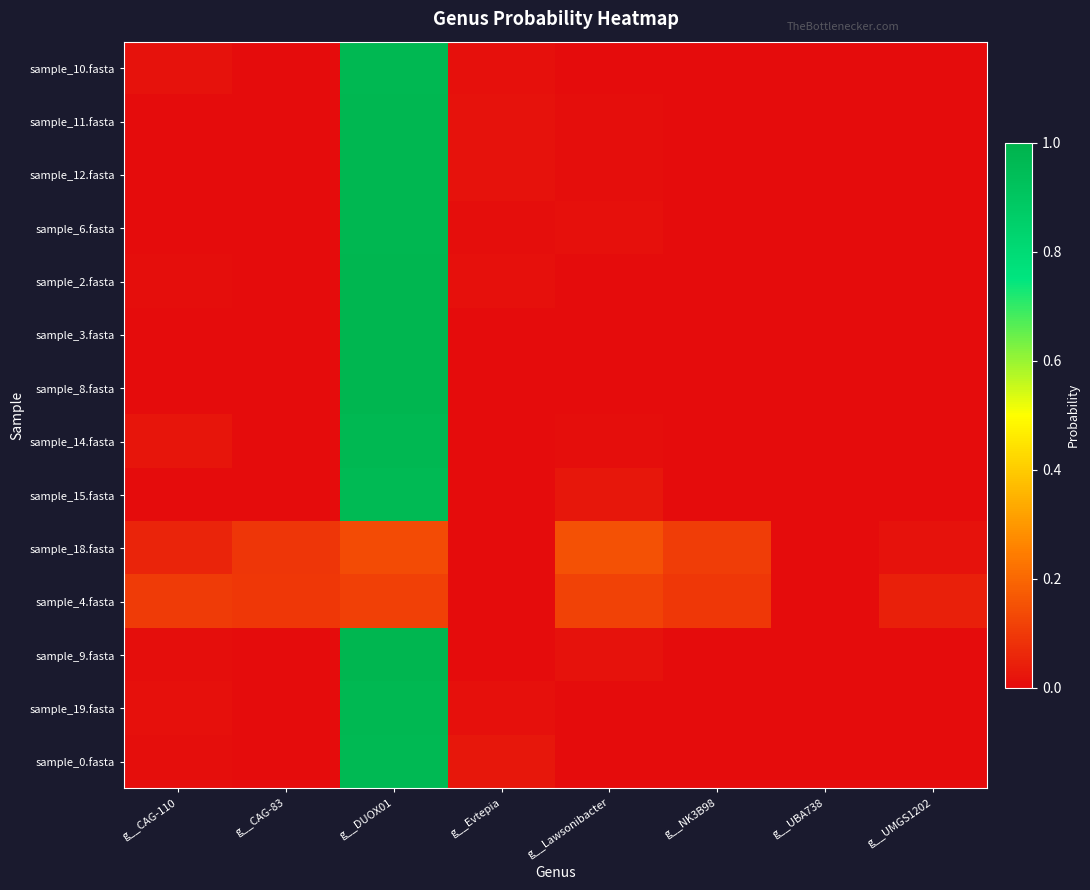

Reading left to right, transcribe all the data shown in this chart.

sample_10.fasta: g__CAG-110=0.0	g__CAG-83=0.0	g__DUOX01=1.0	g__Evtepia=0.0	g__Lawsonibacter=0.0	g__NK3B98=0.0	g__UBA738=0.0	g__UMGS1202=0.0
sample_11.fasta: g__CAG-110=0.0	g__CAG-83=0.0	g__DUOX01=1.0	g__Evtepia=0.0	g__Lawsonibacter=0.0	g__NK3B98=0.0	g__UBA738=0.0	g__UMGS1202=0.0
sample_12.fasta: g__CAG-110=0.0	g__CAG-83=0.0	g__DUOX01=1.0	g__Evtepia=0.0	g__Lawsonibacter=0.0	g__NK3B98=0.0	g__UBA738=0.0	g__UMGS1202=0.0
sample_6.fasta: g__CAG-110=0.0	g__CAG-83=0.0	g__DUOX01=1.0	g__Evtepia=0.0	g__Lawsonibacter=0.0	g__NK3B98=0.0	g__UBA738=0.0	g__UMGS1202=0.0
sample_2.fasta: g__CAG-110=0.0	g__CAG-83=0.0	g__DUOX01=1.0	g__Evtepia=0.0	g__Lawsonibacter=0.0	g__NK3B98=0.0	g__UBA738=0.0	g__UMGS1202=0.0
sample_3.fasta: g__CAG-110=0.0	g__CAG-83=0.0	g__DUOX01=1.0	g__Evtepia=0.0	g__Lawsonibacter=0.0	g__NK3B98=0.0	g__UBA738=0.0	g__UMGS1202=0.0
sample_8.fasta: g__CAG-110=0.0	g__CAG-83=0.0	g__DUOX01=1.0	g__Evtepia=0.0	g__Lawsonibacter=0.0	g__NK3B98=0.0	g__UBA738=0.0	g__UMGS1202=0.0
sample_14.fasta: g__CAG-110=0.0	g__CAG-83=0.0	g__DUOX01=1.0	g__Evtepia=0.0	g__Lawsonibacter=0.0	g__NK3B98=0.0	g__UBA738=0.0	g__UMGS1202=0.0
sample_15.fasta: g__CAG-110=0.0	g__CAG-83=0.0	g__DUOX01=1.0	g__Evtepia=0.0	g__Lawsonibacter=0.0	g__NK3B98=0.0	g__UBA738=0.0	g__UMGS1202=0.0
sample_18.fasta: g__CAG-110=0.1	g__CAG-83=0.1	g__DUOX01=0.1	g__Evtepia=0.0	g__Lawsonibacter=0.1	g__NK3B98=0.1	g__UBA738=0.0	g__UMGS1202=0.0
sample_4.fasta: g__CAG-110=0.1	g__CAG-83=0.1	g__DUOX01=0.1	g__Evtepia=0.0	g__Lawsonibacter=0.1	g__NK3B98=0.1	g__UBA738=0.0	g__UMGS1202=0.0
sample_9.fasta: g__CAG-110=0.0	g__CAG-83=0.0	g__DUOX01=1.0	g__Evtepia=0.0	g__Lawsonibacter=0.0	g__NK3B98=0.0	g__UBA738=0.0	g__UMGS1202=0.0
sample_19.fasta: g__CAG-110=0.0	g__CAG-83=0.0	g__DUOX01=1.0	g__Evtepia=0.0	g__Lawsonibacter=0.0	g__NK3B98=0.0	g__UBA738=0.0	g__UMGS1202=0.0
sample_0.fasta: g__CAG-110=0.0	g__CAG-83=0.0	g__DUOX01=1.0	g__Evtepia=0.0	g__Lawsonibacter=0.0	g__NK3B98=0.0	g__UBA738=0.0	g__UMGS1202=0.0